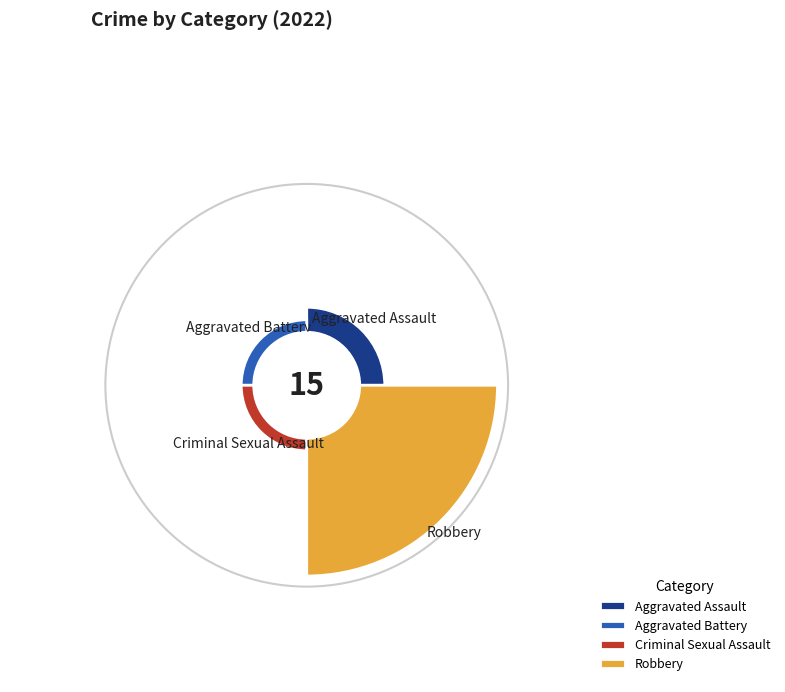

Is it true that Aggravated Battery is 7% of the pie?

True